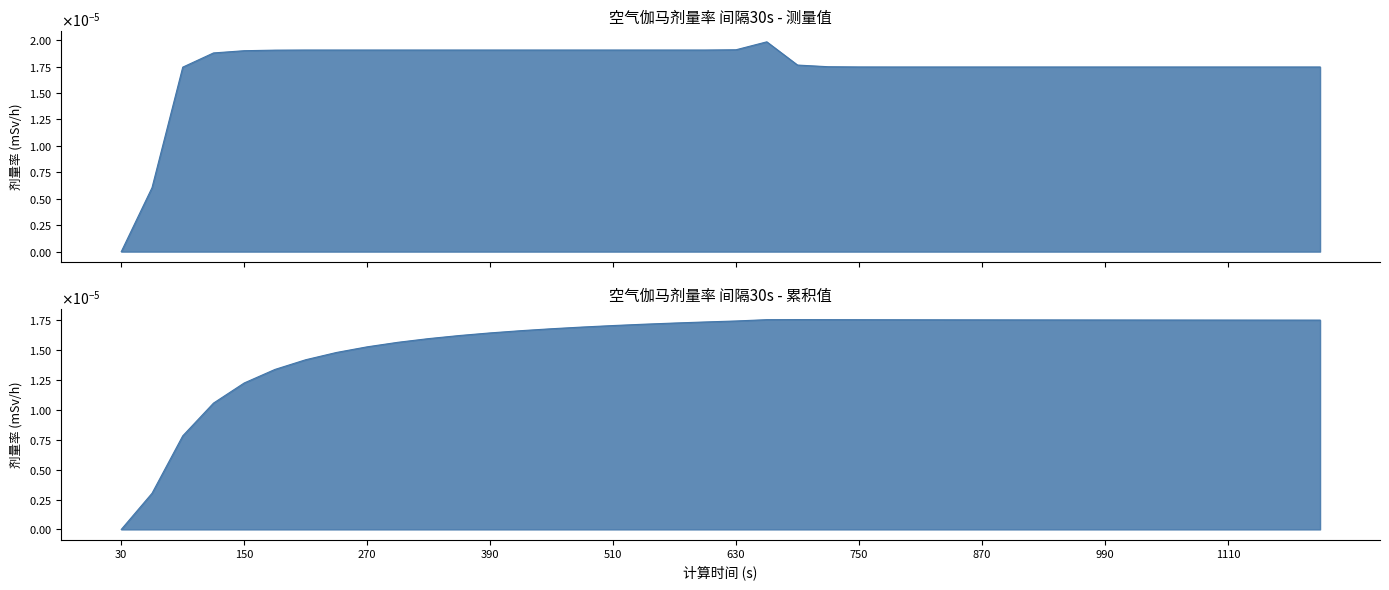

Where is the data nearest to the value 0?

30